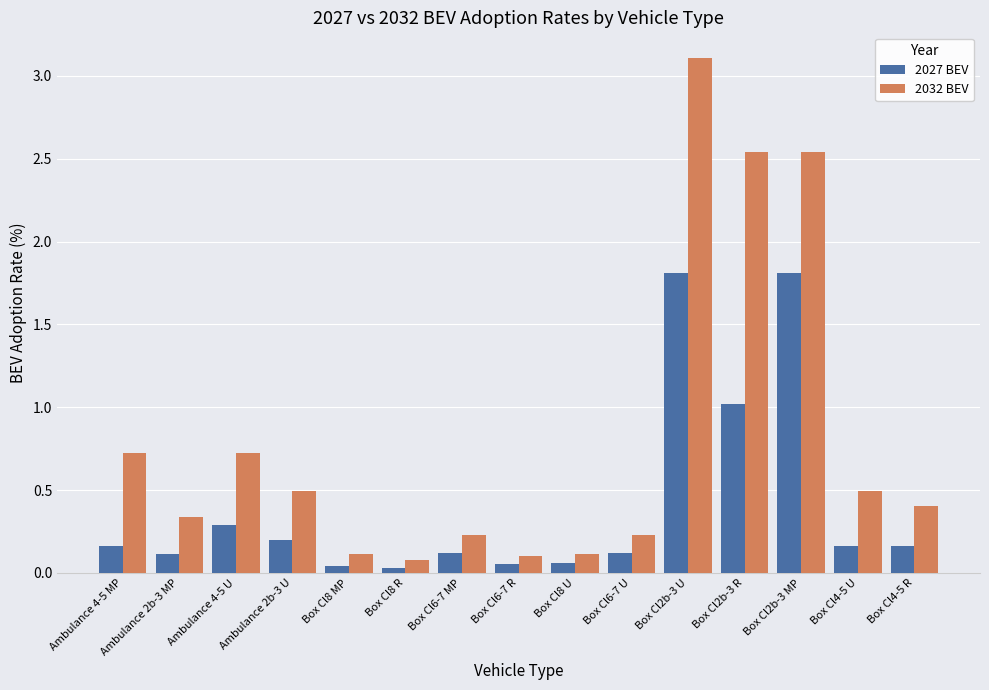

At how many categories does at least one series exceed 2?

3